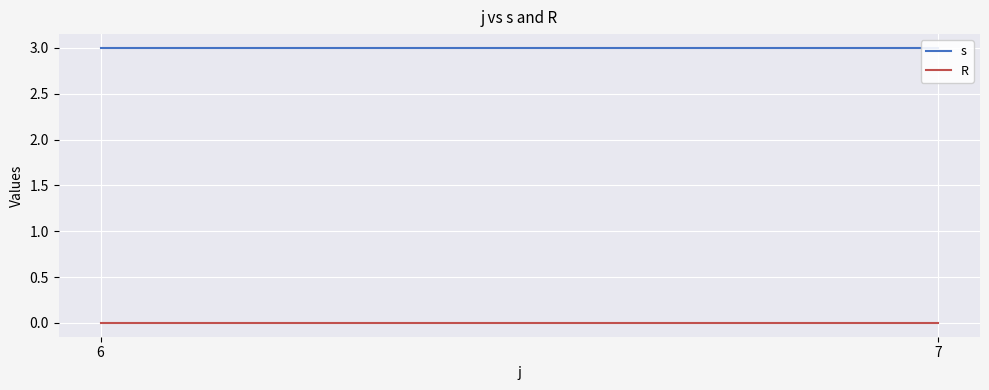

What is the sum of all s values?

6